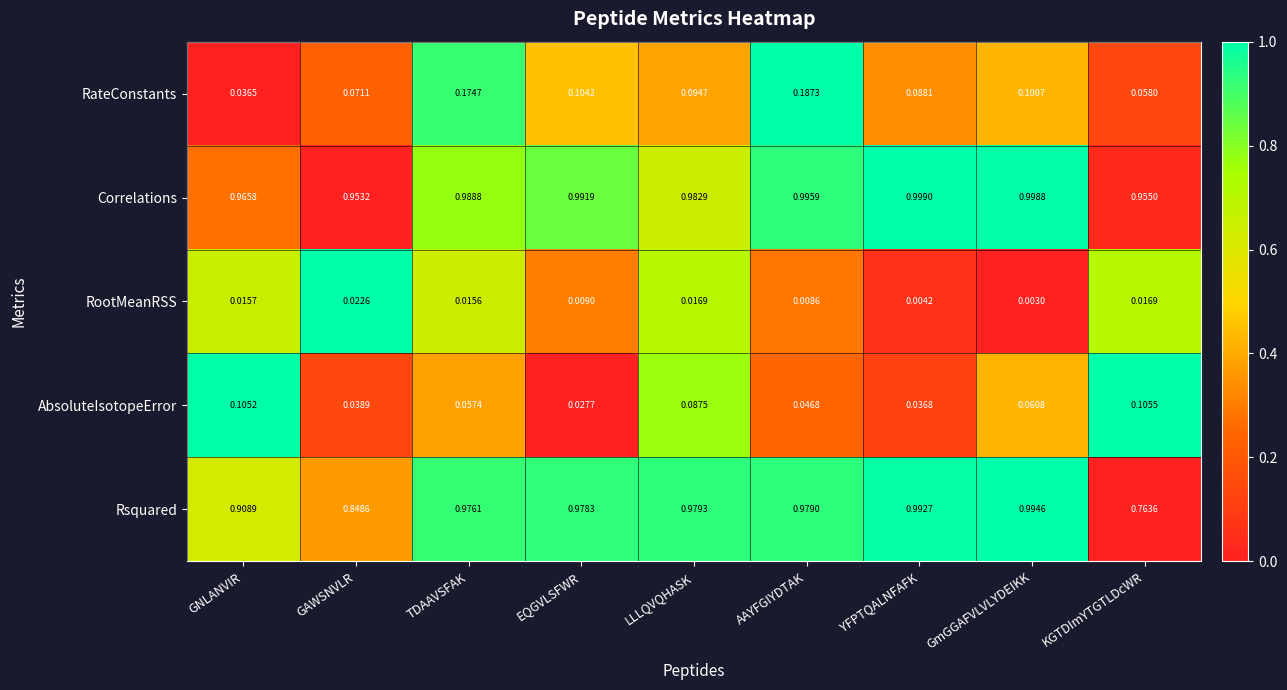

Which label corresponds to the smallest value in the chart?

GmGGAFVLVLYDEIKK